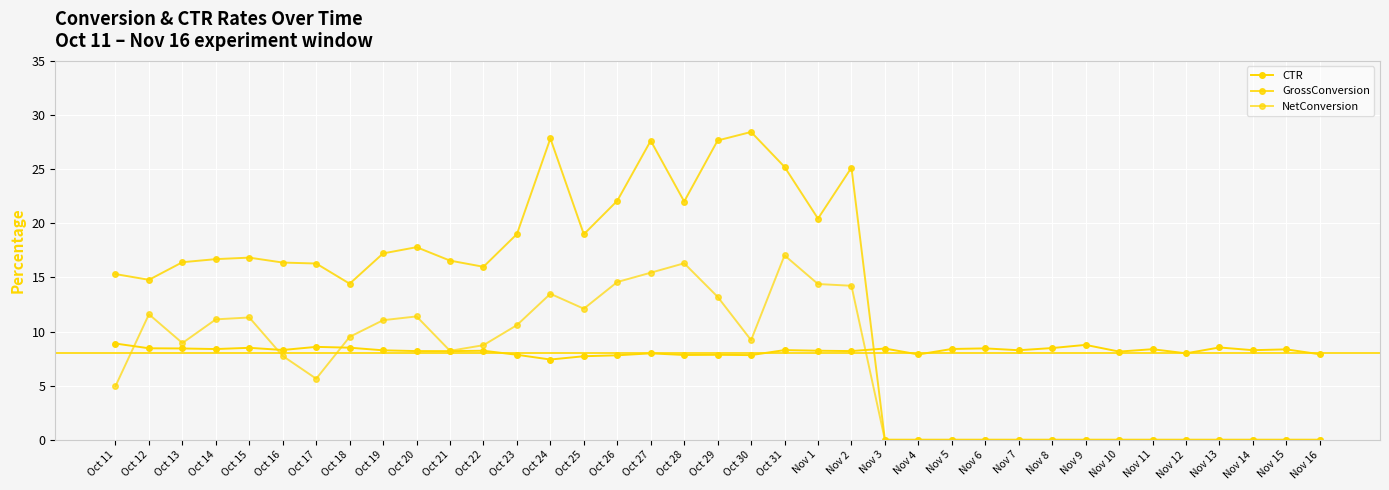

At which category does CTR reach its first local valley?

Oct 14